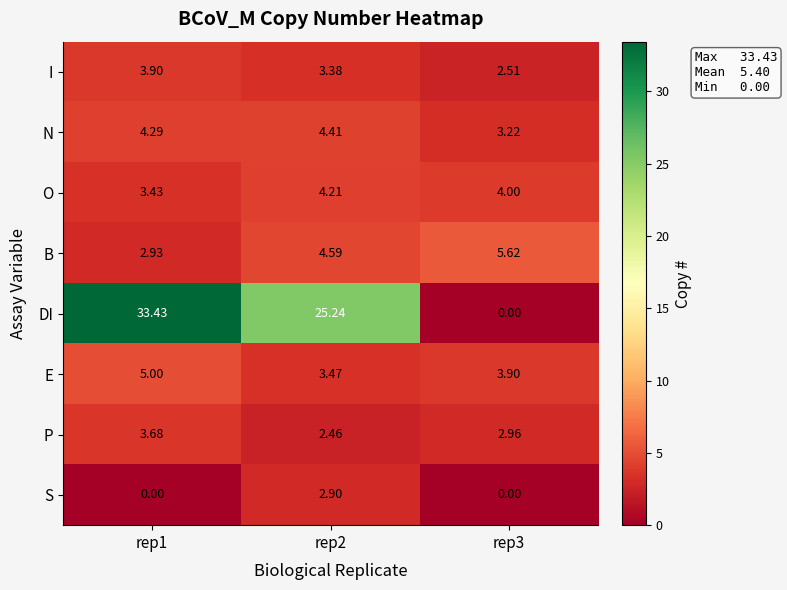

Count the number of data series in this chart.

8